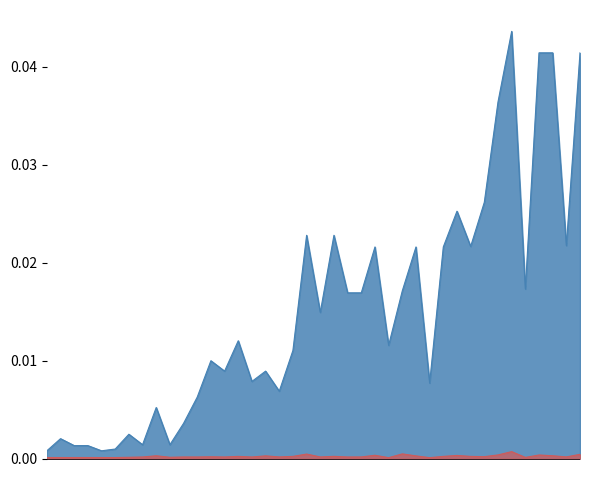

What is the sum of all Leve EXP values?

0.6